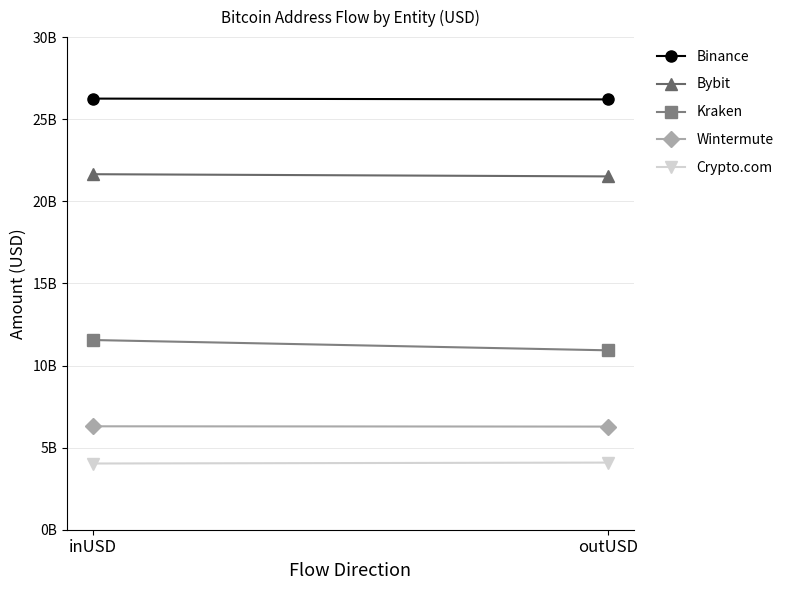

At which category is the sum across all series the highest?

inUSD